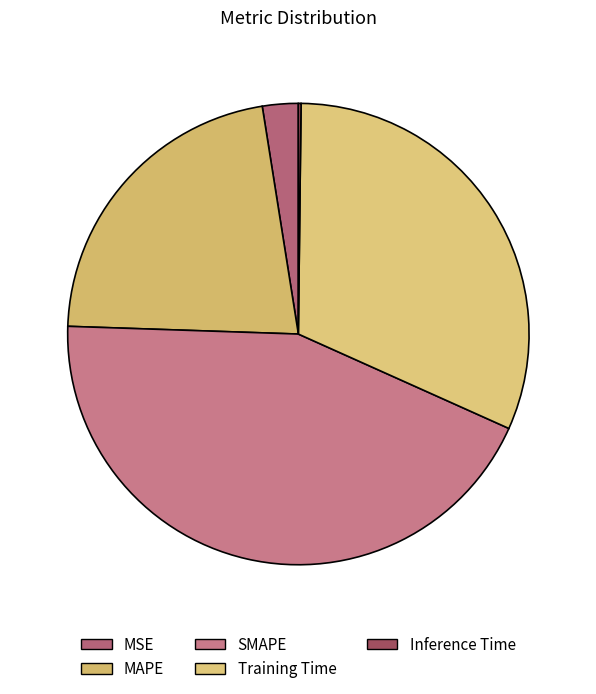

How many segments does this pie chart have?

5